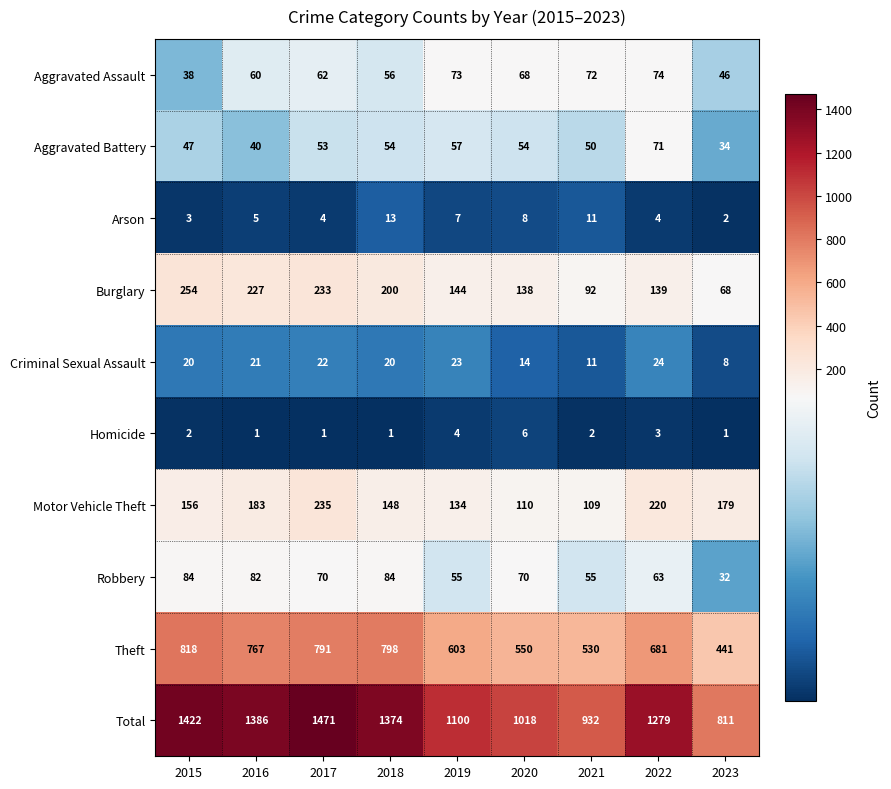

Which label corresponds to the largest value in the chart?

2017